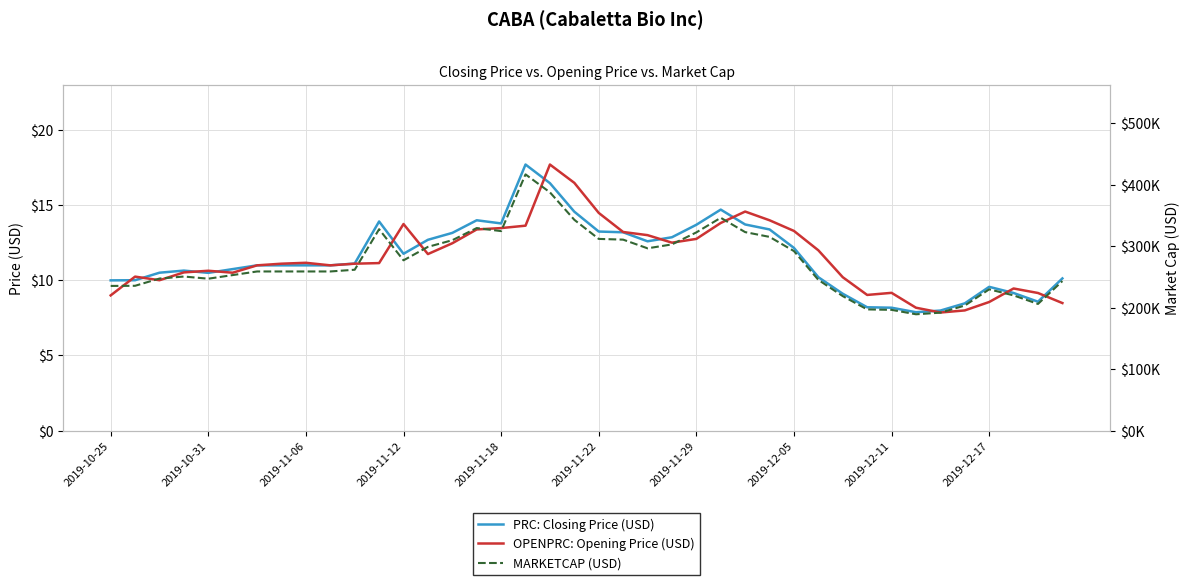

Reading left to right, extract all data points from this chart.

PRC: Closing Price (USD): 10.0	10.0	10.5	10.7	10.5	10.8	11.0	11.0	11.0	11.0	11.1	13.9	11.8	12.7	13.2	14.0	13.8	17.7	16.5	14.6	13.2	13.2	12.6	12.9	13.7	14.7	13.7	13.4	12.2	10.2	9.1	8.2	8.2	7.9	8.0	8.5	9.6	9.2	8.6	10.1
OPENPRC: Opening Price (USD): 9.0	10.2	10.0	10.5	10.6	10.5	11.0	11.1	11.2	11.0	11.1	11.2	13.8	11.8	12.5	13.4	13.5	13.6	17.7	16.5	14.5	13.2	13.0	12.5	12.8	13.8	14.6	14.0	13.3	12.0	10.2	9.0	9.2	8.2	7.9	8.0	8.6	9.5	9.2	8.5
MARKETCAP (USD): 235530.0	235765.5	247542.0	250839.5	247306.5	253194.8	259083.0	259083.0	259083.0	259083.0	261909.4	327857.8	277218.8	299123.1	309957.5	329742.0	324795.9	417123.6	387917.9	343167.2	312077.2	310899.6	296767.8	303127.1	322676.1	346464.6	323147.2	315374.7	292253.4	245387.1	218949.7	197319.1	196598.1	189387.9	192031.7	203568.0	230005.4	220151.4	206211.7	243464.4